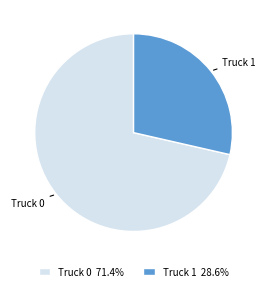

How many segments does this pie chart have?

2